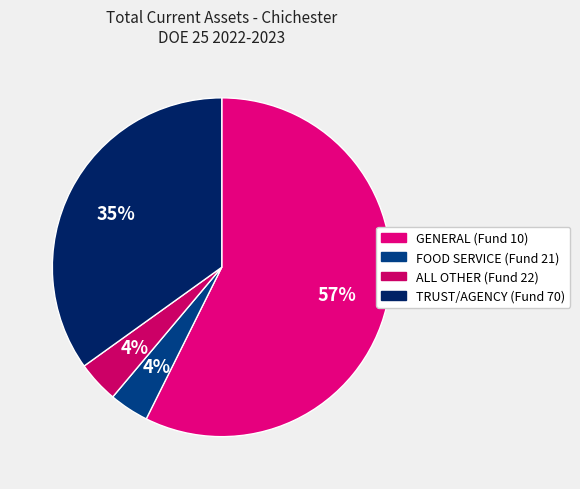

Approximately how many times larger is the value at GENERAL (Fund 10) compared to FOOD SERVICE (Fund 21)?

15.2